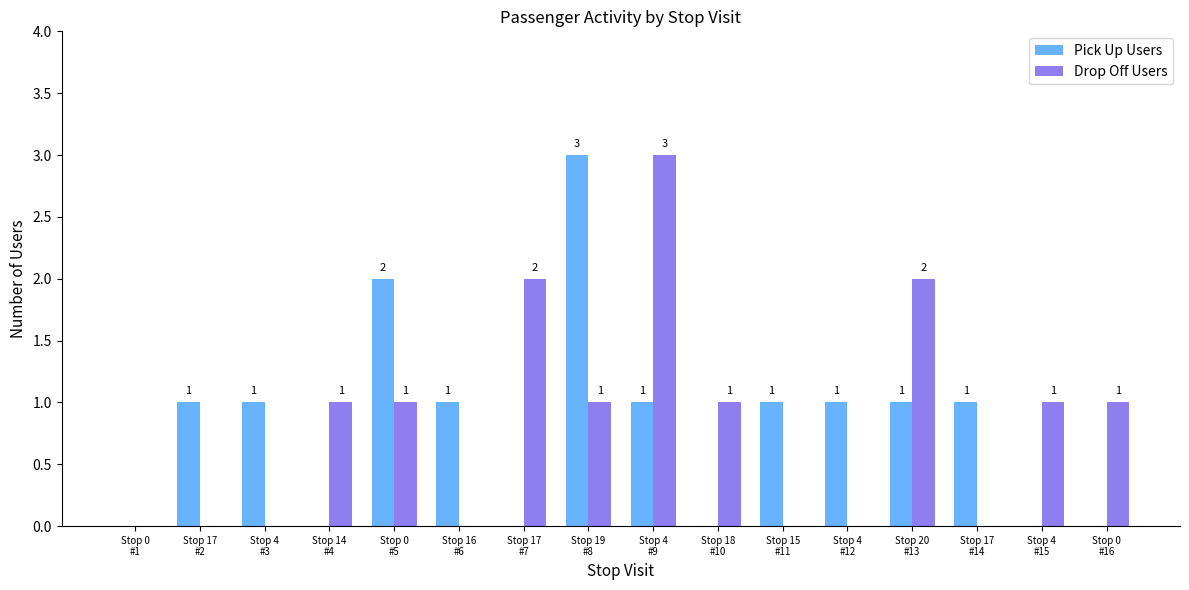

Reading left to right, what are all the values shown in this chart?

Pick Up Users: Stop 0
#1=0	Stop 17
#2=1	Stop 4
#3=1	Stop 14
#4=0	Stop 0
#5=2	Stop 16
#6=1	Stop 17
#7=0	Stop 19
#8=3	Stop 4
#9=1	Stop 18
#10=0	Stop 15
#11=1	Stop 4
#12=1	Stop 20
#13=1	Stop 17
#14=1	Stop 4
#15=0	Stop 0
#16=0
Drop Off Users: Stop 0
#1=0	Stop 17
#2=0	Stop 4
#3=0	Stop 14
#4=1	Stop 0
#5=1	Stop 16
#6=0	Stop 17
#7=2	Stop 19
#8=1	Stop 4
#9=3	Stop 18
#10=1	Stop 15
#11=0	Stop 4
#12=0	Stop 20
#13=2	Stop 17
#14=0	Stop 4
#15=1	Stop 0
#16=1